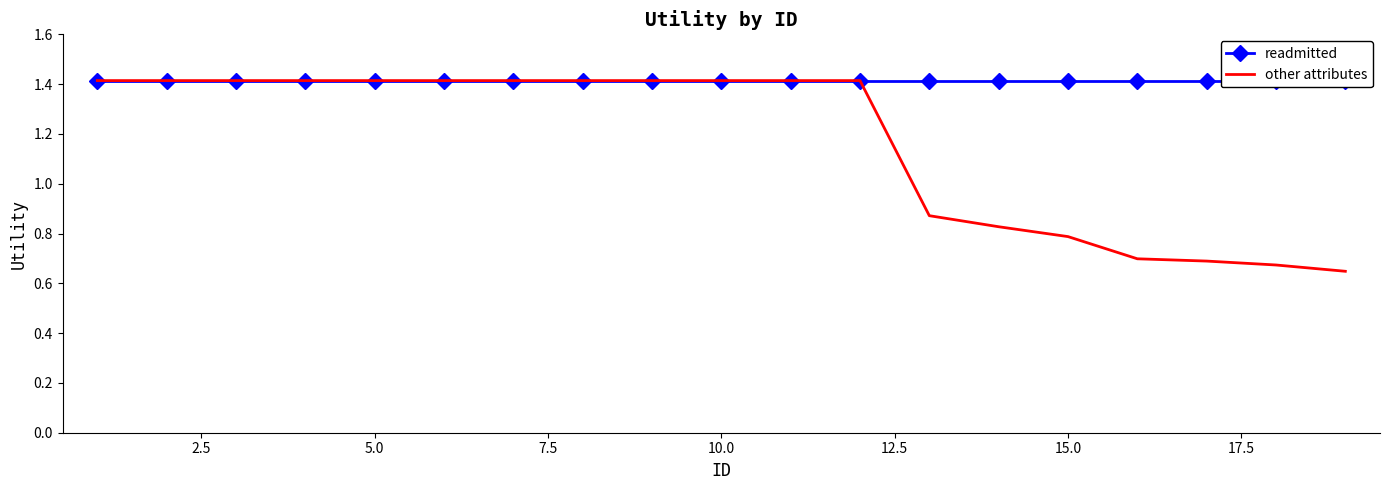

True or false: other attributes has more than 2 interior local peaks.

False